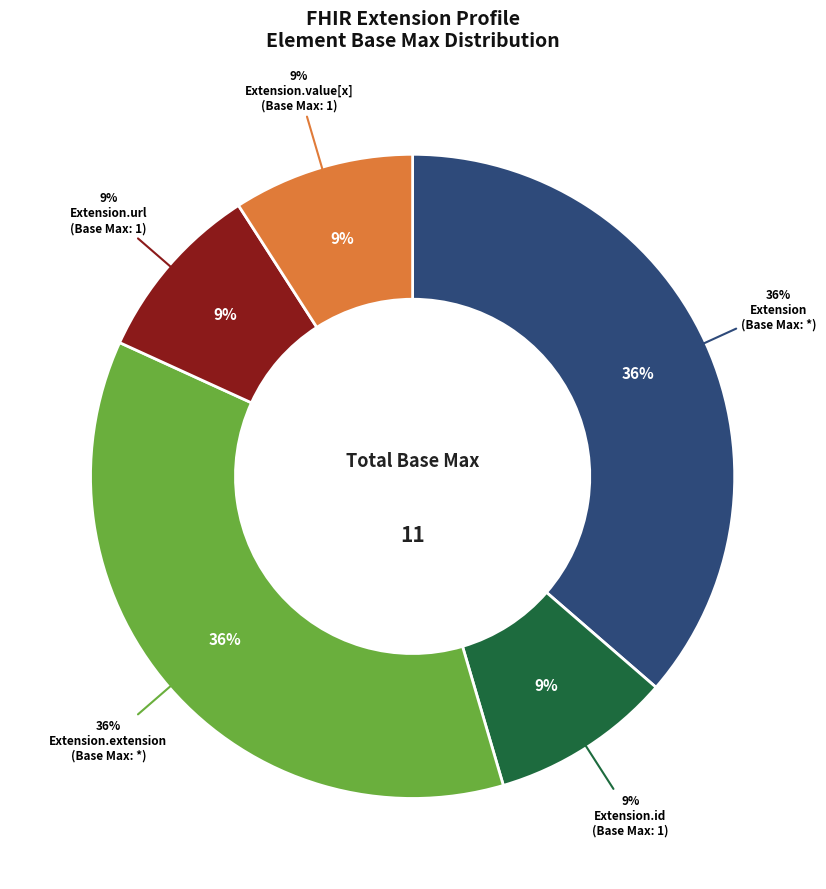

How many slices are in this pie chart?

5